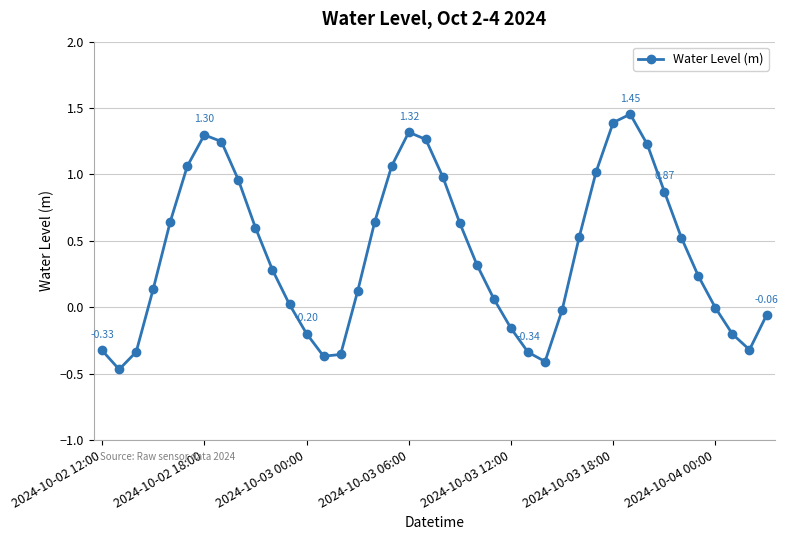

True or false: the data has more than 2 interior local peaks.

True